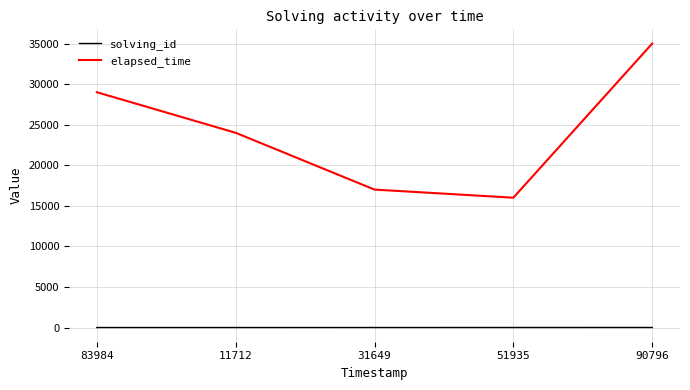

True or false: solving_id and elapsed_time intersect in this chart.

False